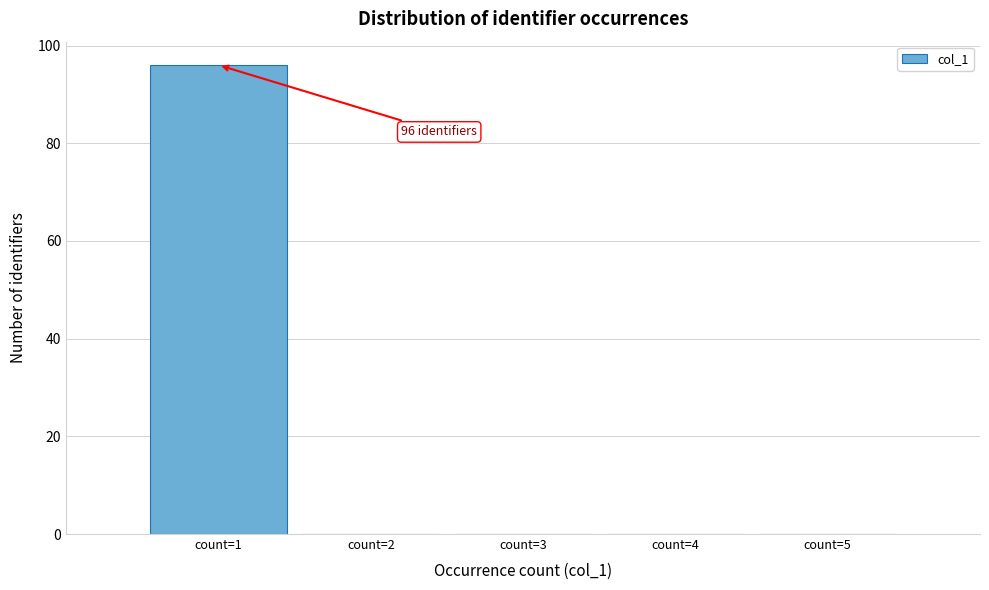

Which range on the x-axis has the tallest bar?

0.5 to 1.5